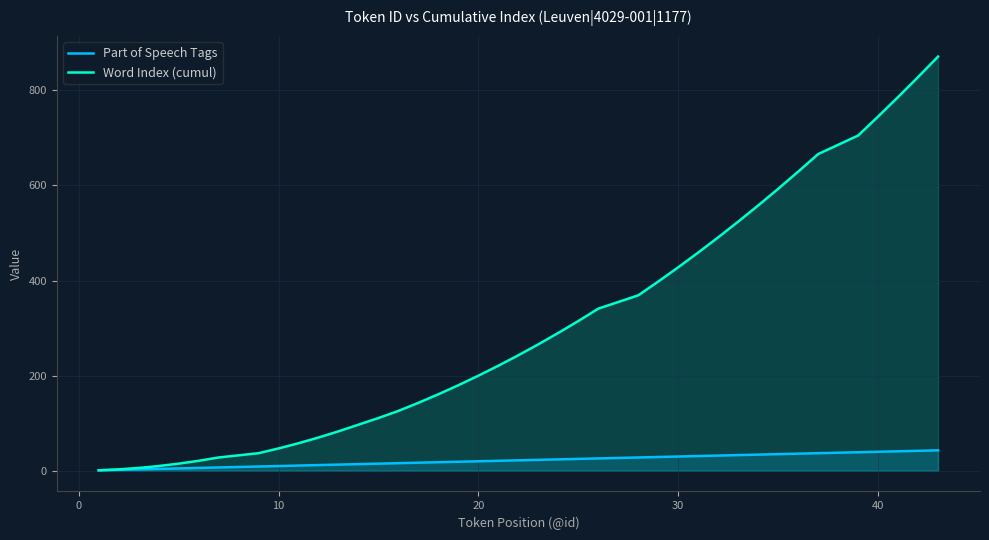

Which series has the largest total across all categories?

Word Index (cumul)